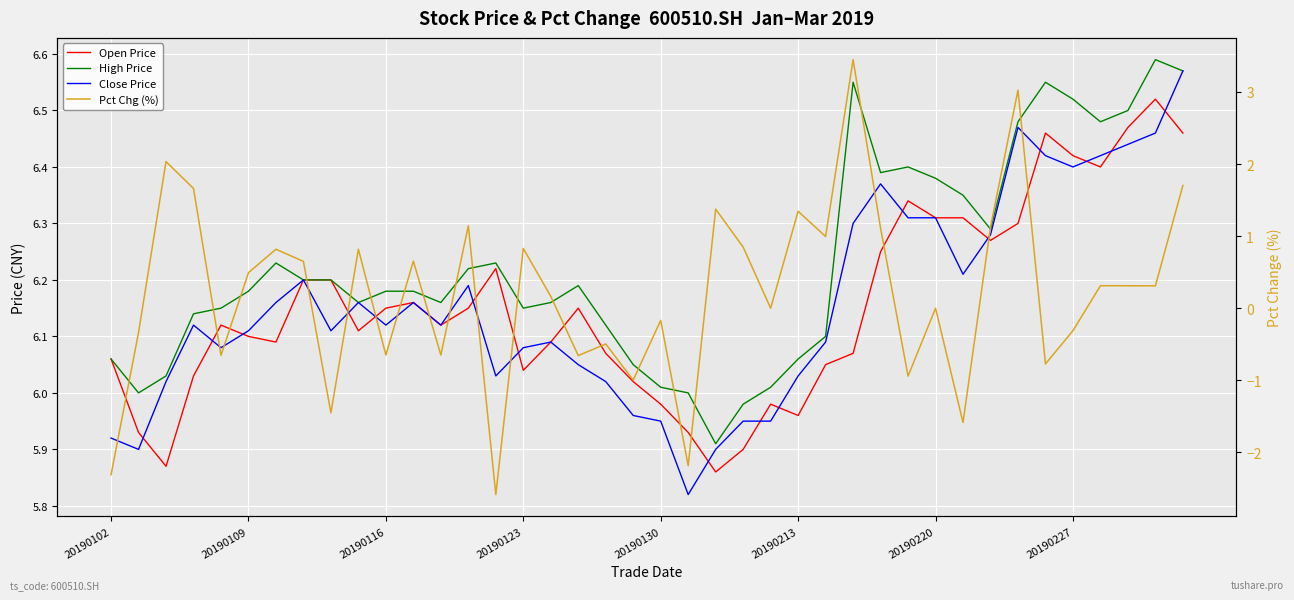

What is the difference between the maximum and minimum values in the Pct Chg (%) series?

6.0